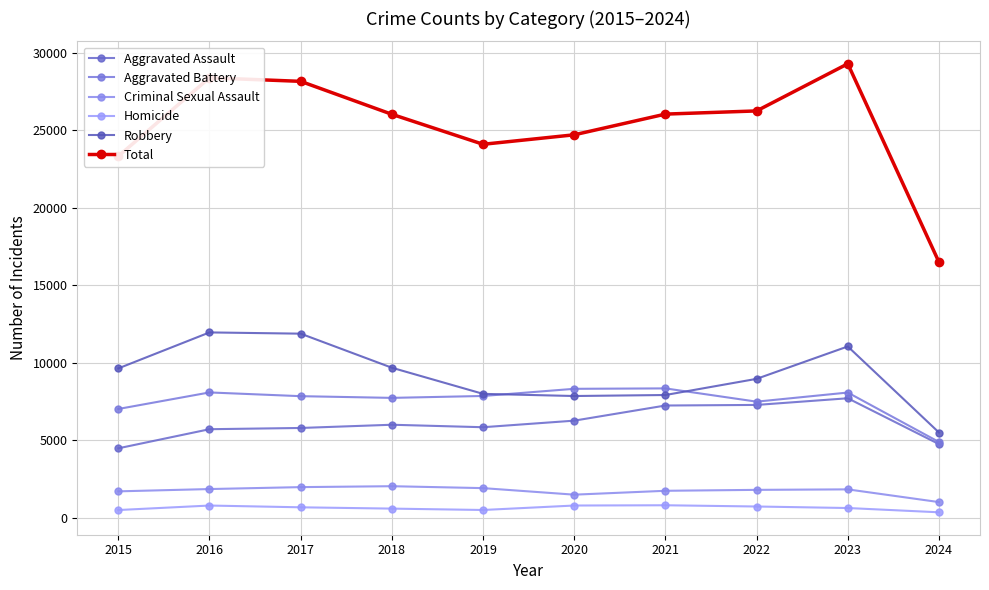

Which label corresponds to the largest value in the chart?

2023